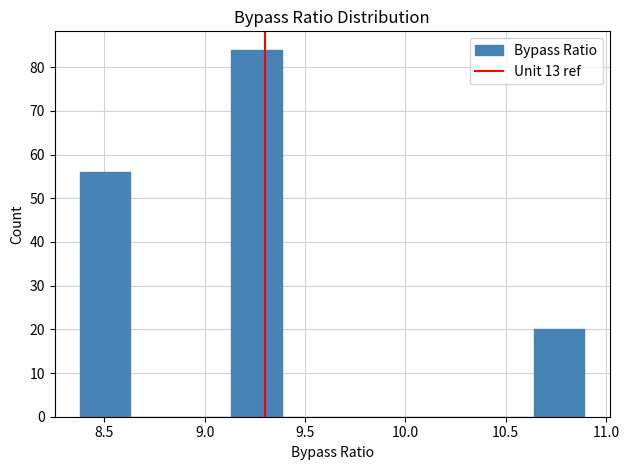

Over which range of the x-axis is the bar tallest?

9.15 to 9.40